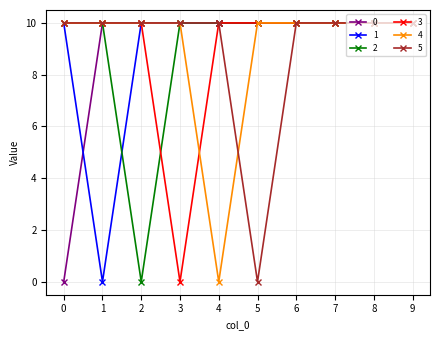

What is the value of the 2 point at the 1st from the left?

10